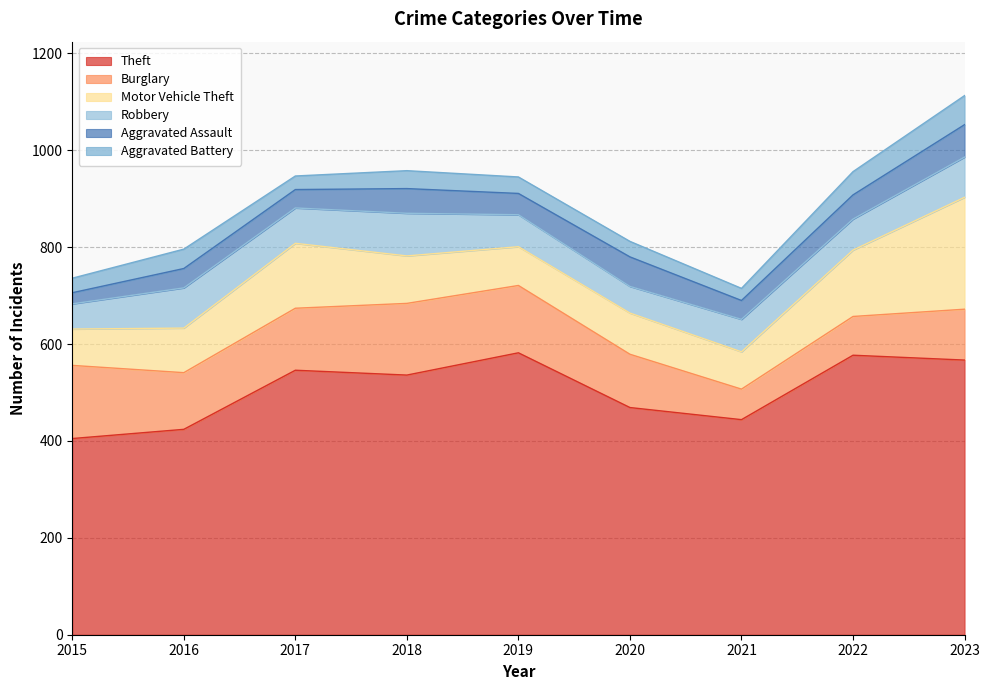

The value of Robbery at 2015 is 79. True or false?

False